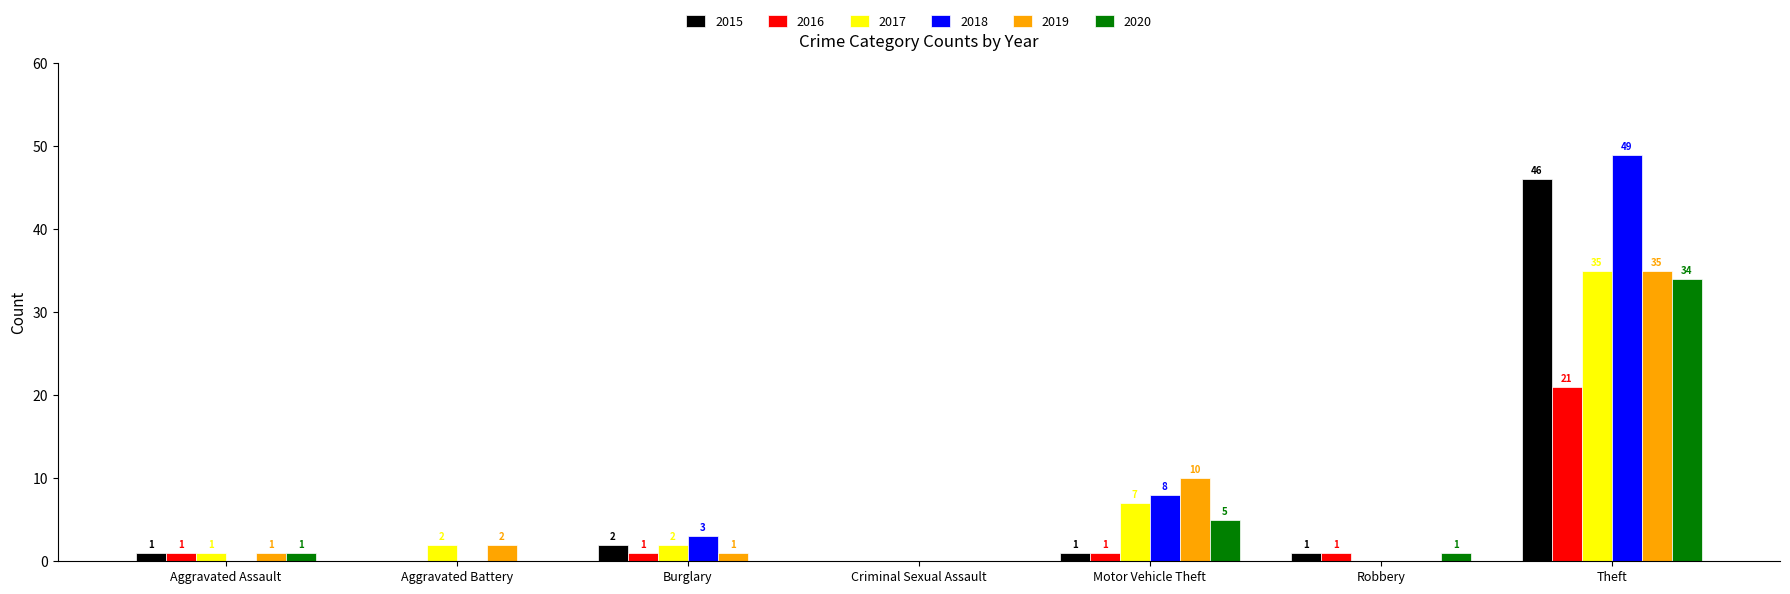

The 2019 series shows 10 at Motor Vehicle Theft. True or false?

True